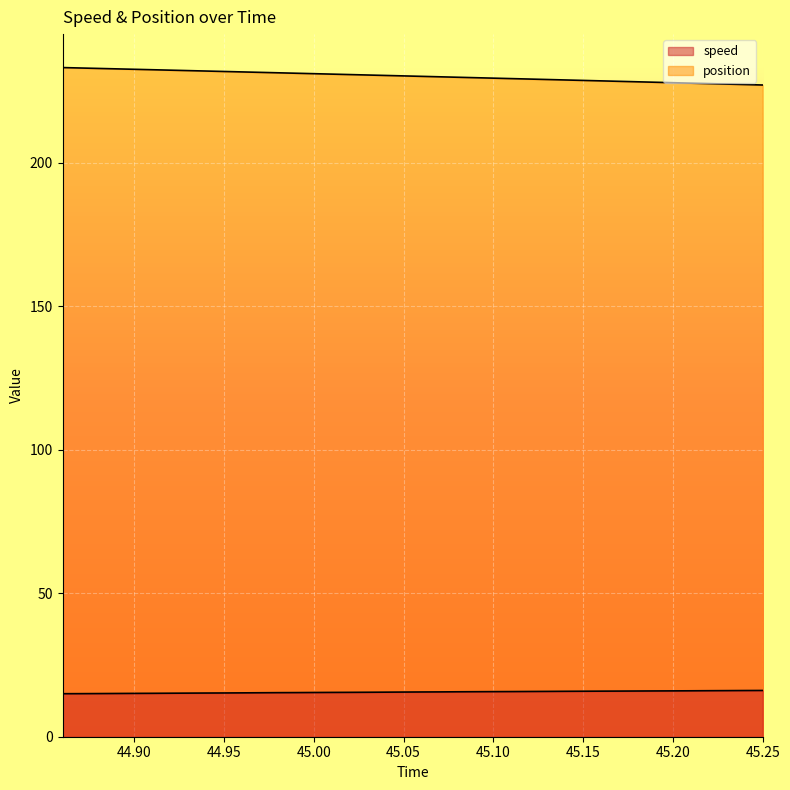

Reading left to right, extract all data points from this chart.

speed: 44.86=15.0	44.87=15.0	44.88=15.0	44.89=15.1	44.9=15.1	44.91=15.1	44.92=15.2	44.93=15.2	44.94=15.2	44.95=15.2	44.96=15.3	44.97=15.3	44.98=15.4	44.99=15.4	45.0=15.4	45.01=15.4	45.02=15.5	45.03=15.5	45.04=15.5	45.05=15.6	45.06=15.6	45.07=15.6	45.08=15.7	45.09=15.7	45.1=15.7	45.11=15.7	45.12=15.8	45.13=15.8	45.14=15.8	45.15=15.9	45.16=15.9	45.17=15.9	45.18=15.9	45.19=15.9	45.2=16.0	45.21=16.0	45.22=16.0	45.23=16.1	45.24=16.1	45.25=16.1
position: 44.86=233.1	44.87=233.0	44.88=232.8	44.89=232.7	44.9=232.5	44.91=232.4	44.92=232.2	44.93=232.1	44.94=231.9	44.95=231.8	44.96=231.6	44.97=231.5	44.98=231.3	44.99=231.2	45.0=231.0	45.01=230.9	45.02=230.7	45.03=230.5	45.04=230.4	45.05=230.2	45.06=230.1	45.07=229.9	45.08=229.8	45.09=229.6	45.1=229.4	45.11=229.3	45.12=229.1	45.13=229.0	45.14=228.8	45.15=228.7	45.16=228.5	45.17=228.3	45.18=228.2	45.19=228.0	45.2=227.9	45.21=227.7	45.22=227.5	45.23=227.4	45.24=227.2	45.25=227.1